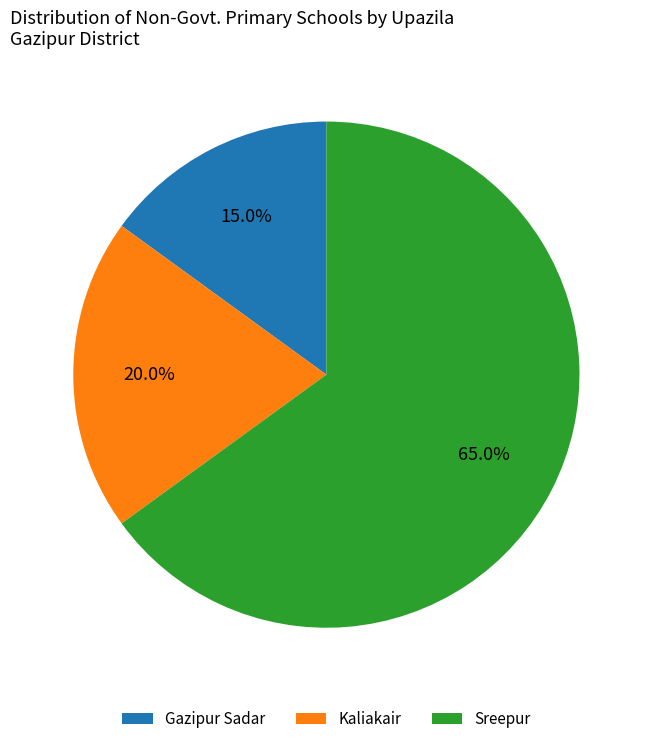

Does Sreepur represent more than half of the total?

Yes